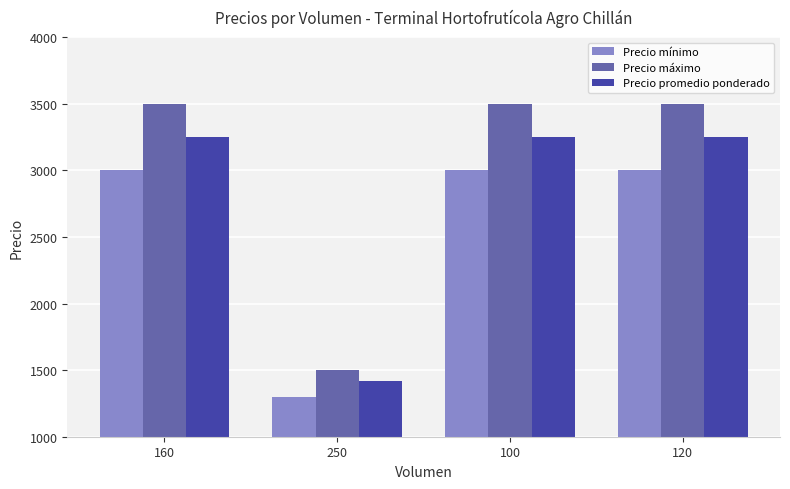

What is the difference between the maximum and minimum values in the Precio máximo series?

2000